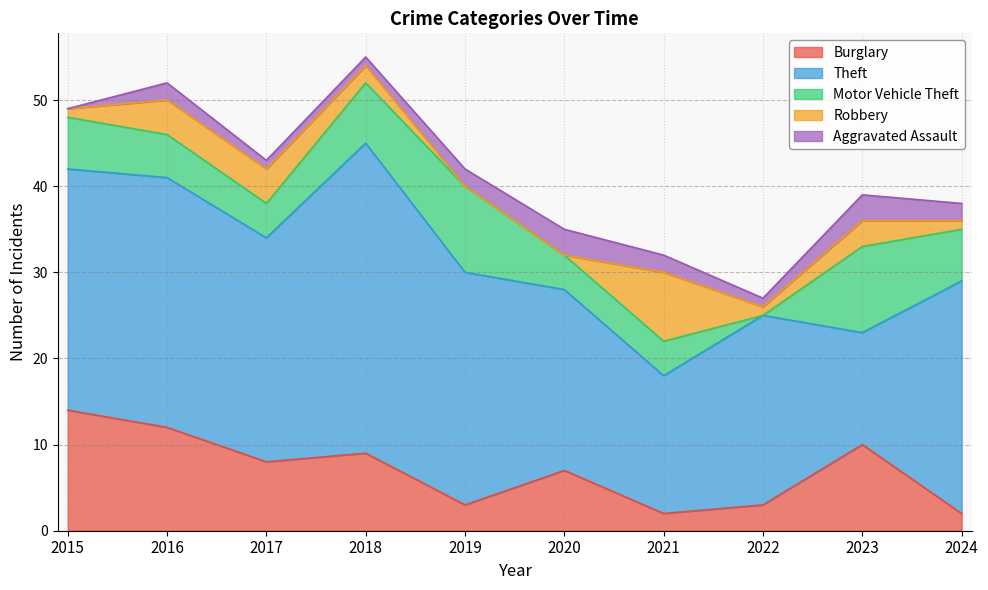

What is the total value across all series at 2024?

38